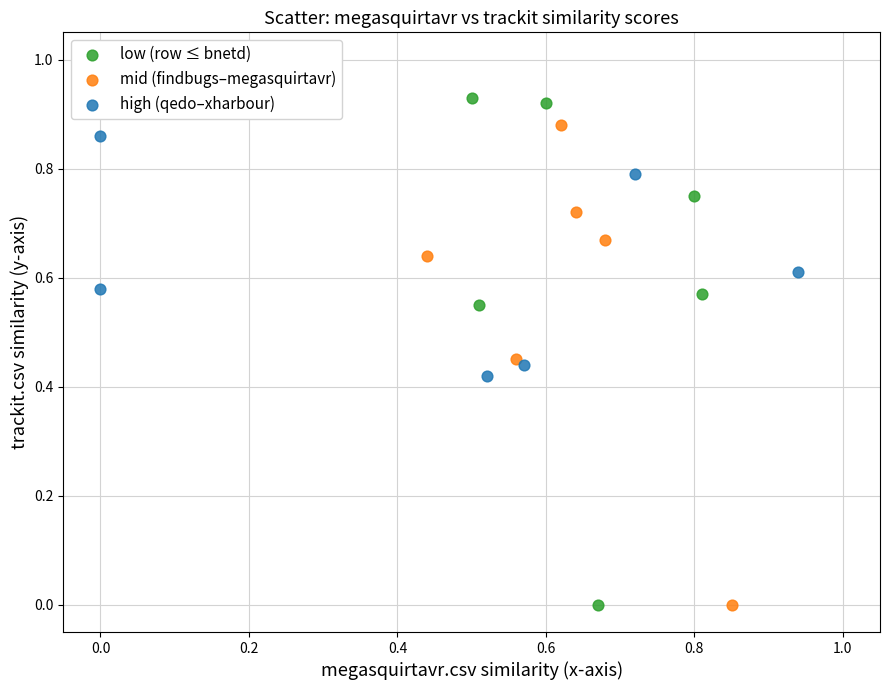

What are all the series names shown in the legend?

low (row ≤ bnetd), mid (findbugs–megasquirtavr), high (qedo–xharbour)